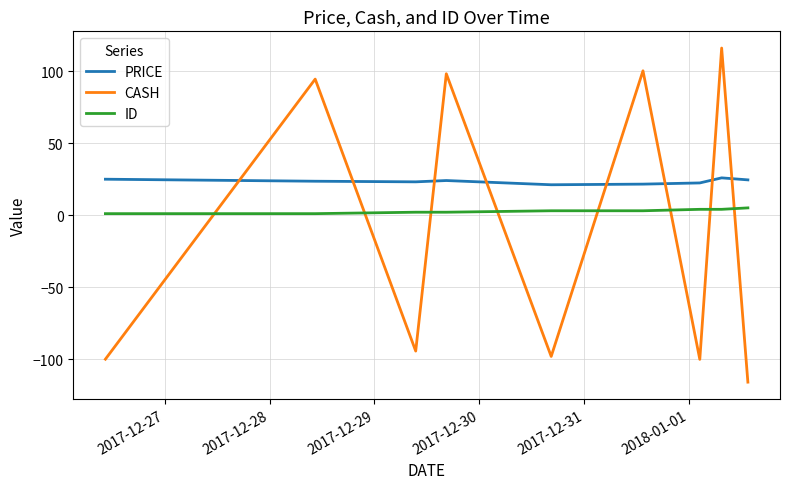

Which series has the widest spread of values?

CASH